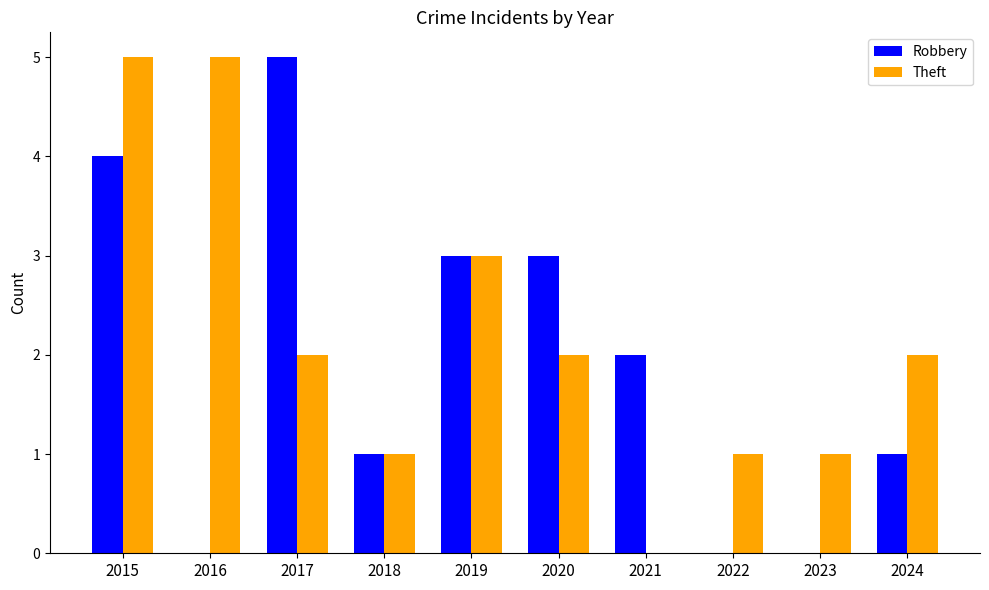

Are the bars horizontal?

No